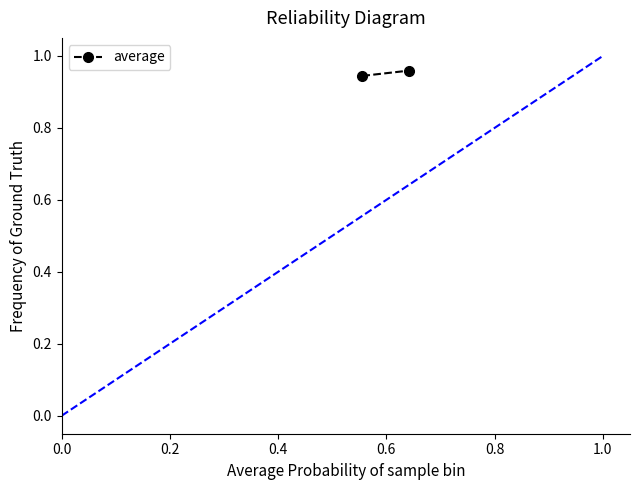

What is the value of the 1st point from the left?

0.9